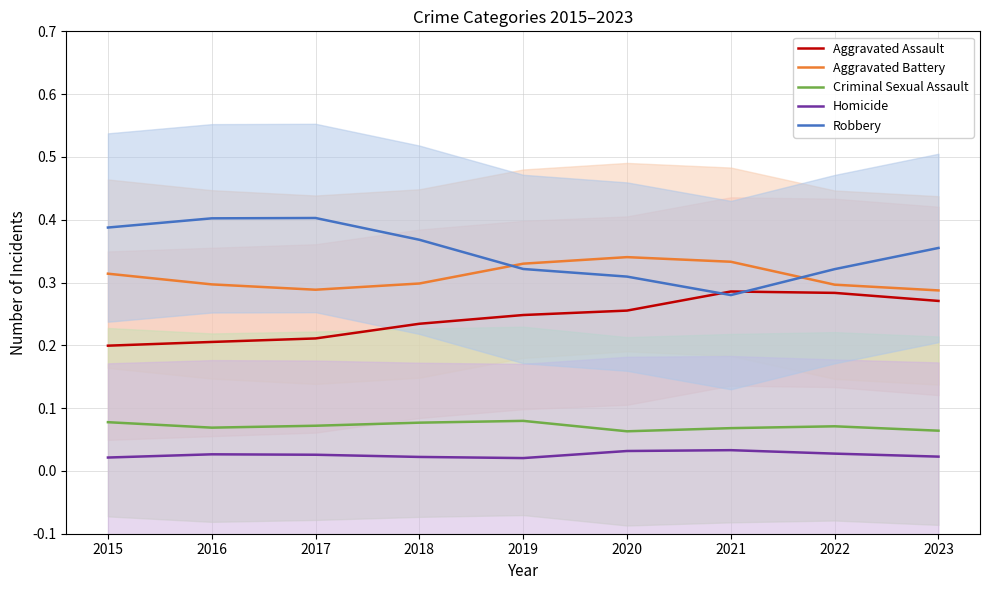

At which category does Criminal Sexual Assault reach its first local peak?

2019